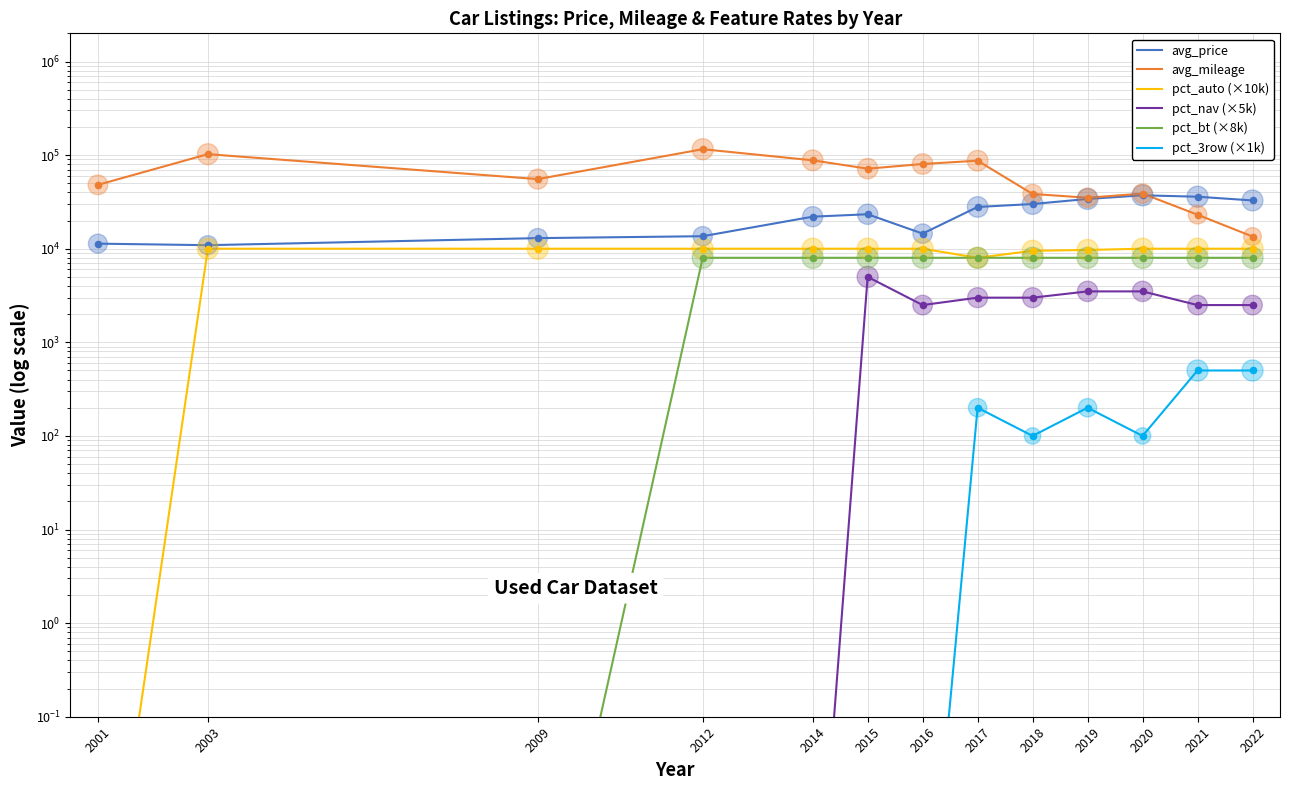

At which category is the sum across all series the highest?

2012